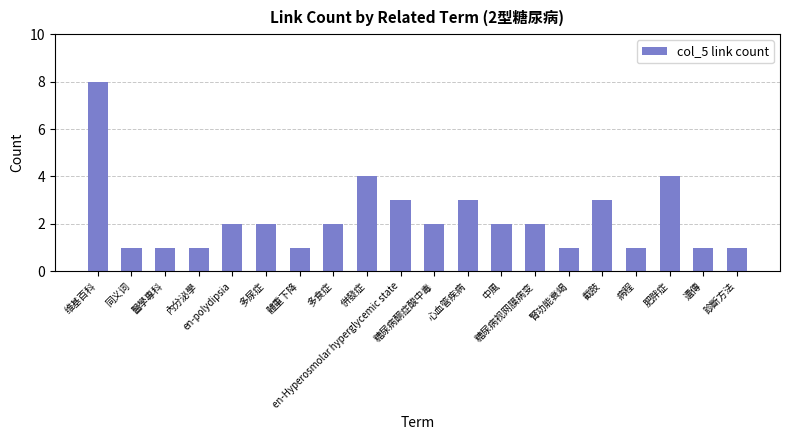

Which has a higher value, 同义词 or 肥胖症?

肥胖症